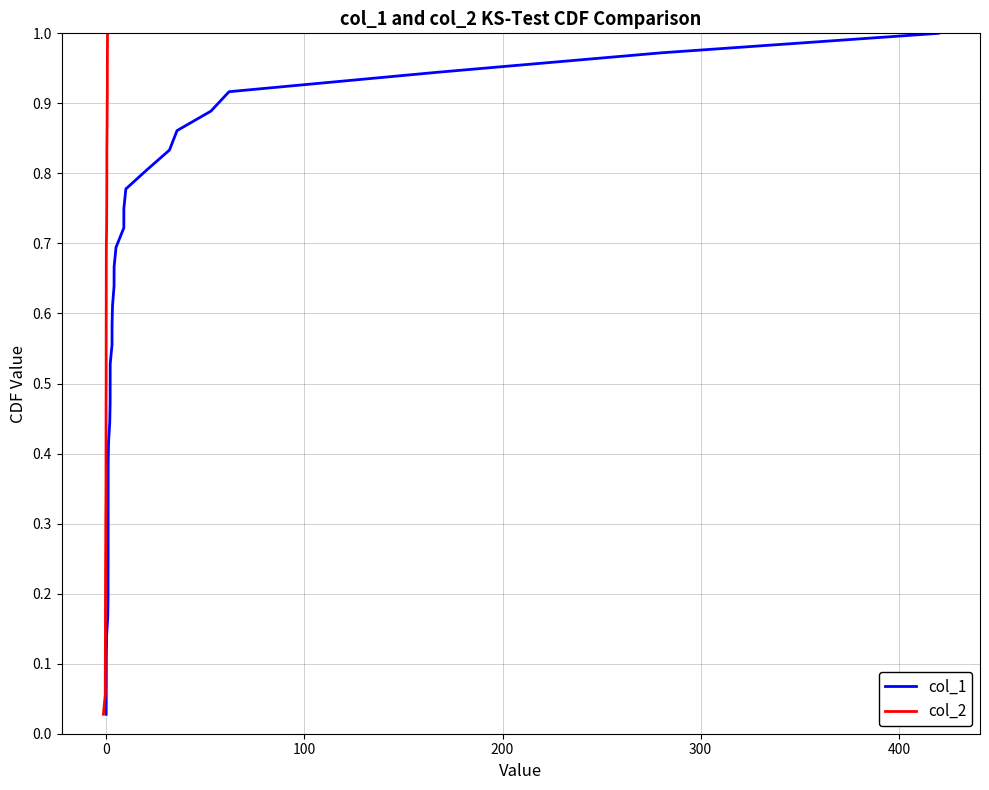

At −100, list the series in order from smallest to largest.

col_1, col_2